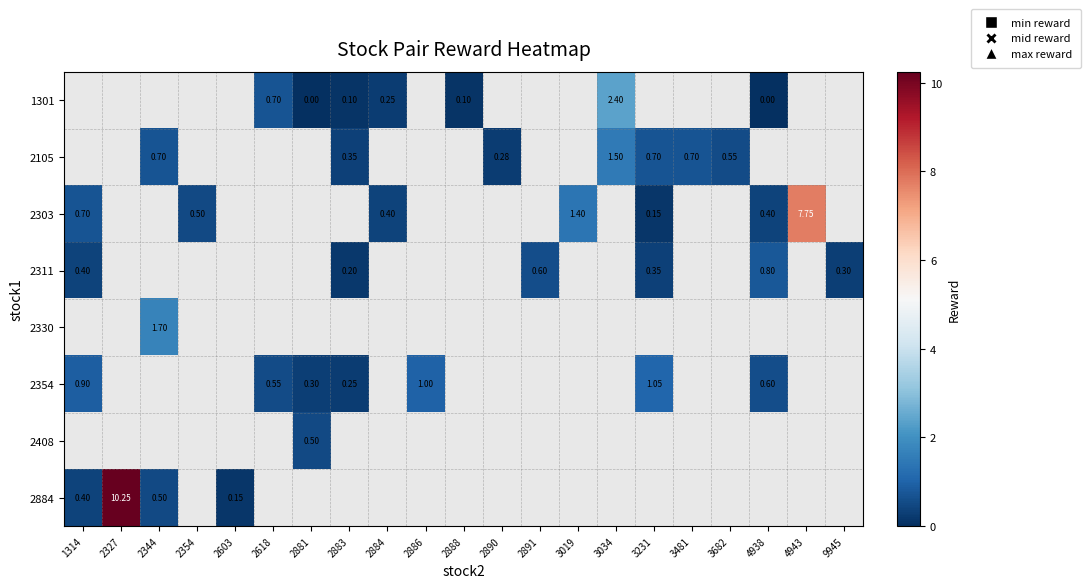

Is it true that 1301 equals 0.1 at 2883?

True